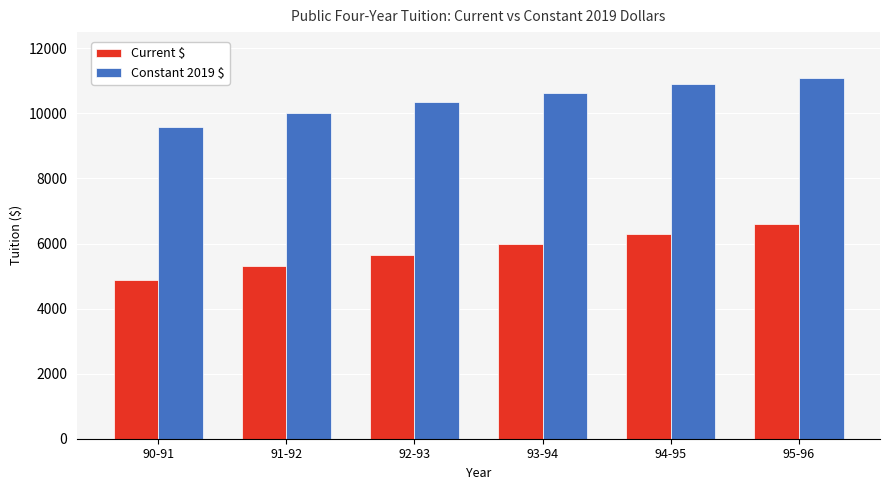

What position from the left is 92-93?

3